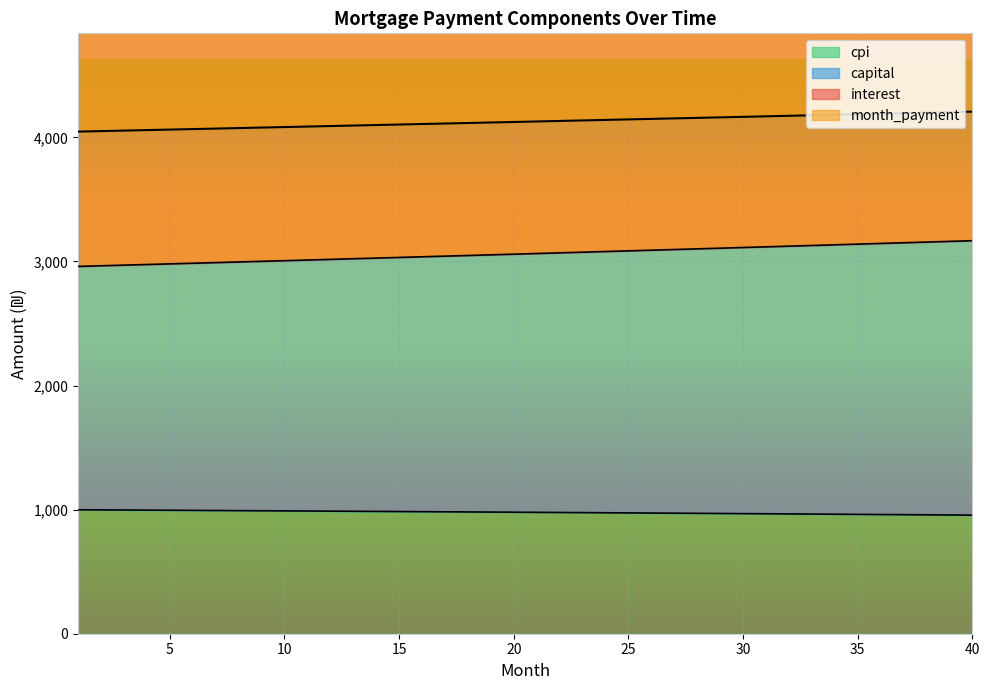

True or false: month_payment and capital cross at least once.

False